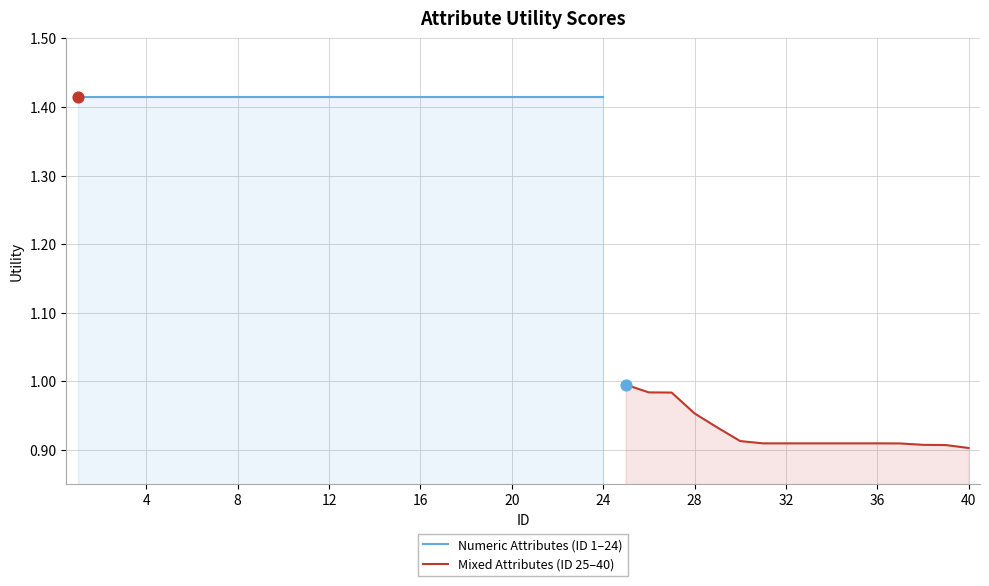

What is the ratio of the value at 4 to the value at 2?

1.0